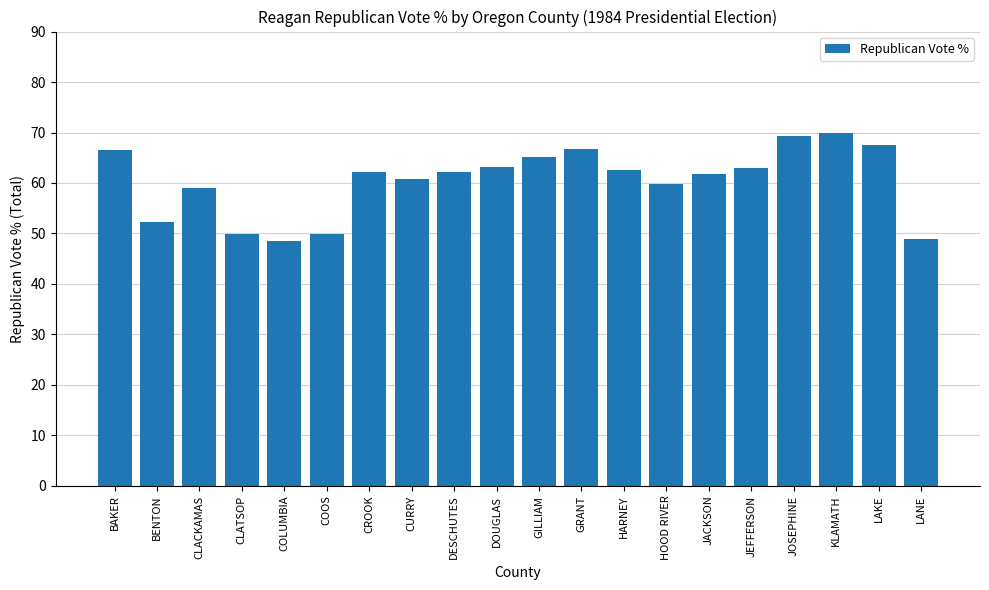

What position from the right is KLAMATH?

3